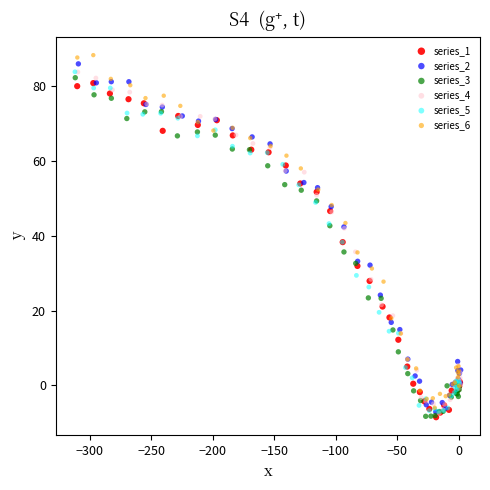

What are all the series names shown in the legend?

series_1, series_2, series_3, series_4, series_5, series_6